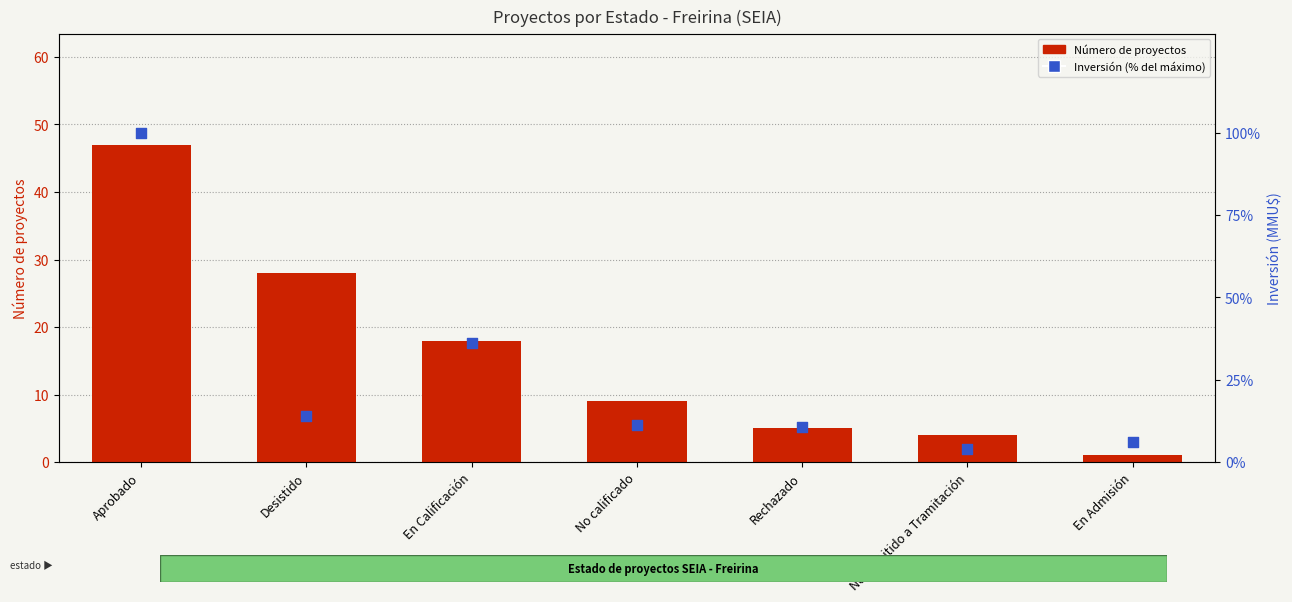

Is the value of Número de proyectos at Desistido greater than the value of Inversión (% del máximo) at Rechazado?

Yes